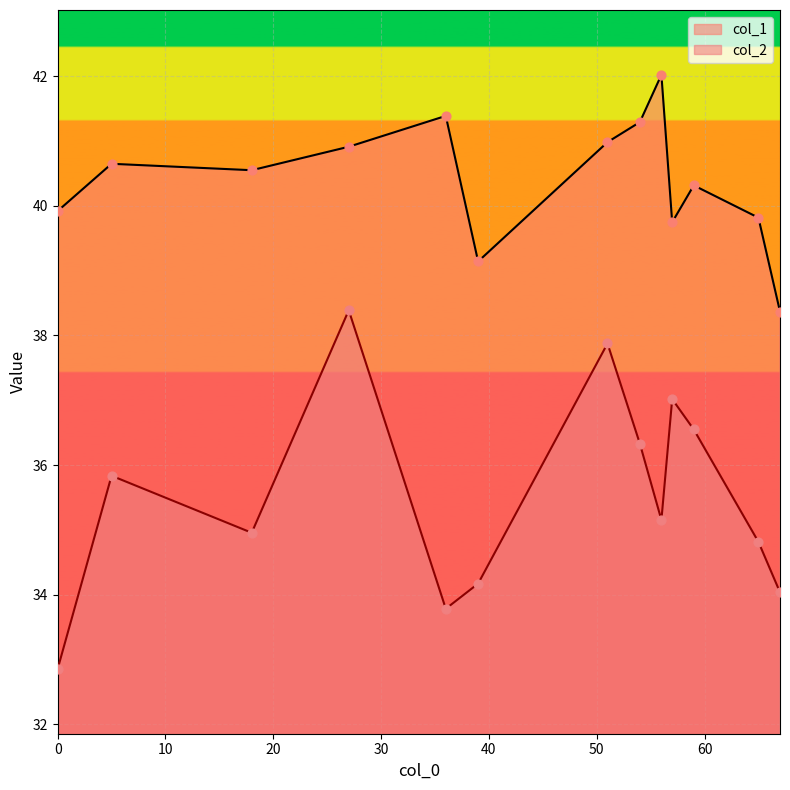

What are all the series names shown in the legend?

col_1, col_2